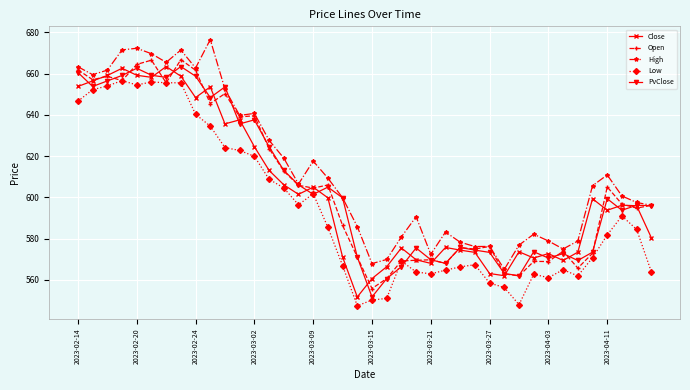

What is the sum of all PvClose values?

24214.5